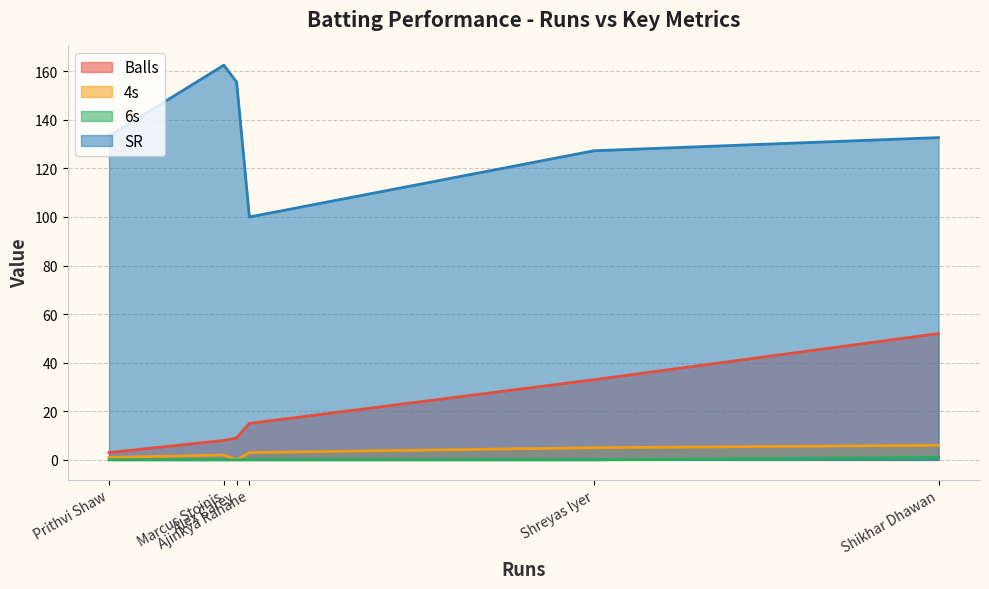

What is the total value across all series at Shreyas Iyer?

165.3